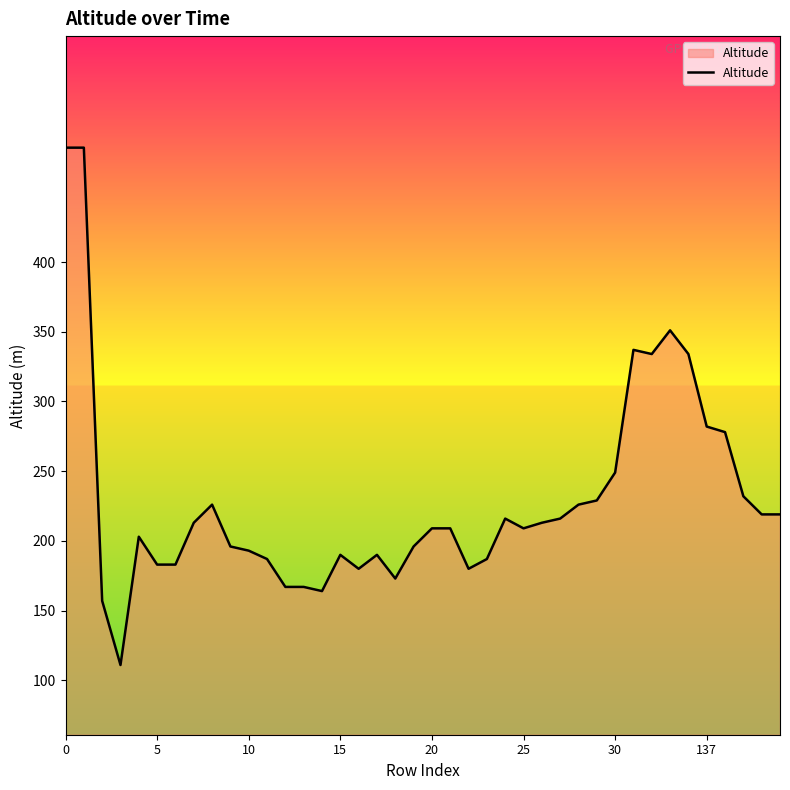

What is the maximum value shown in the chart?

482